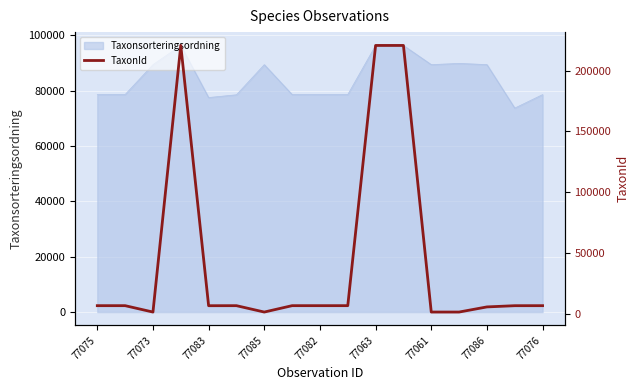

Is it true that Taxonsorteringsordning equals 107016 at 77075?

False